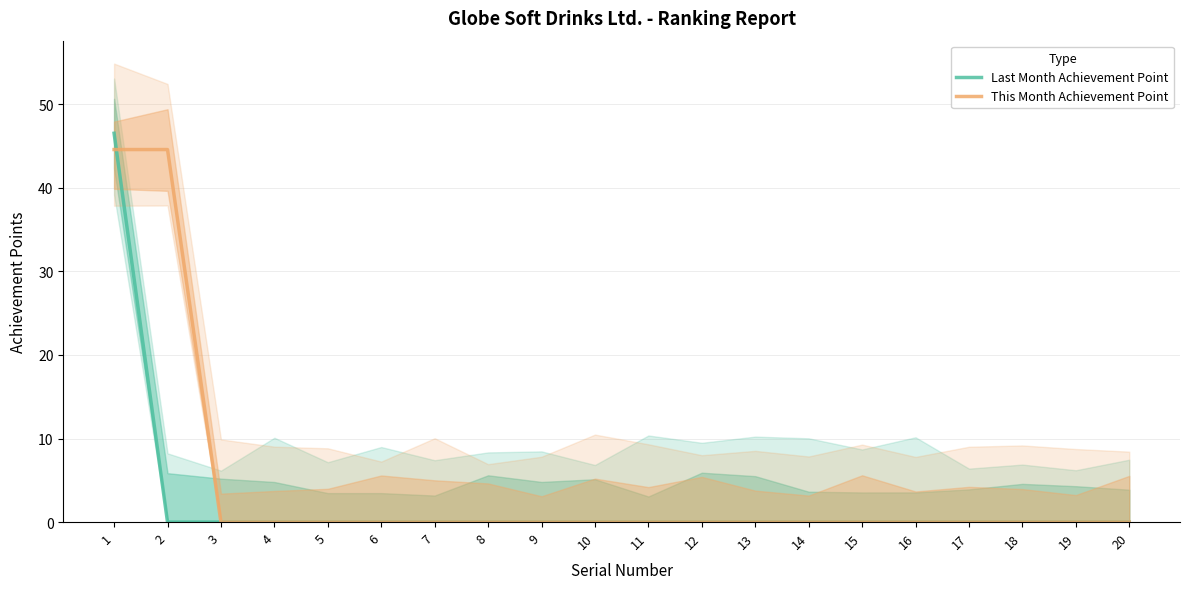

What is the highest value of the This Month Achievement Point series?

44.6